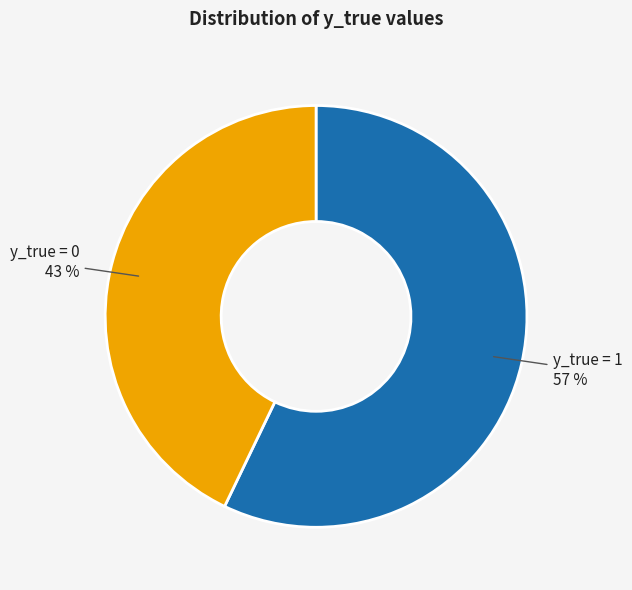

Is there a majority slice in this chart?

Yes